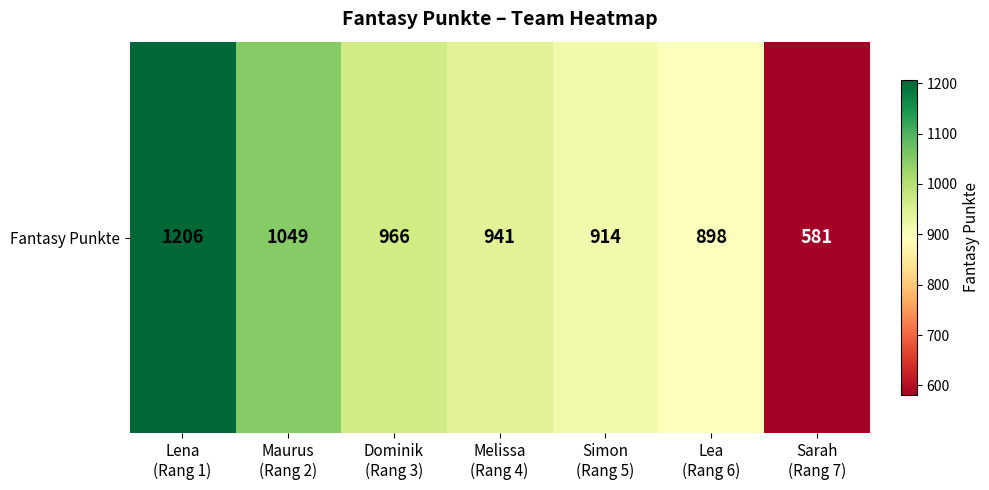

What is the sum of all values?

6555